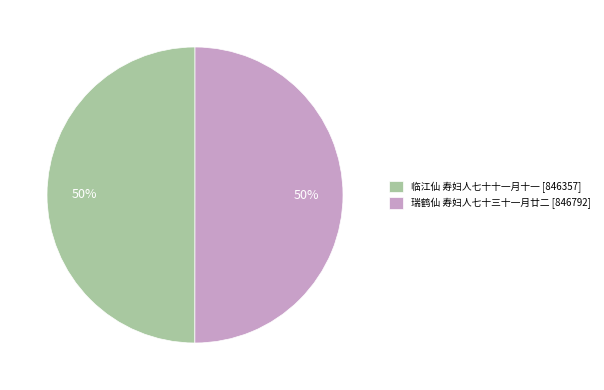

To the nearest percent, what is the combined percentage of 临江仙 寿妇人七十十一月十一 [846357] and 瑞鹤仙 寿妇人七十三十一月廿二 [846792]?

100%